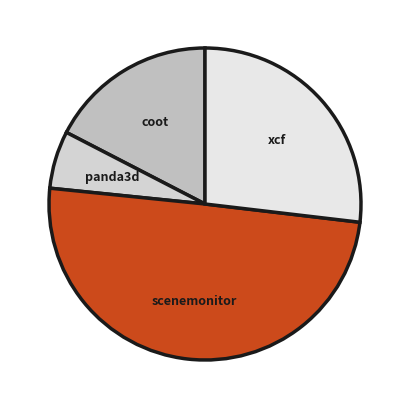

How many segments does this pie chart have?

4